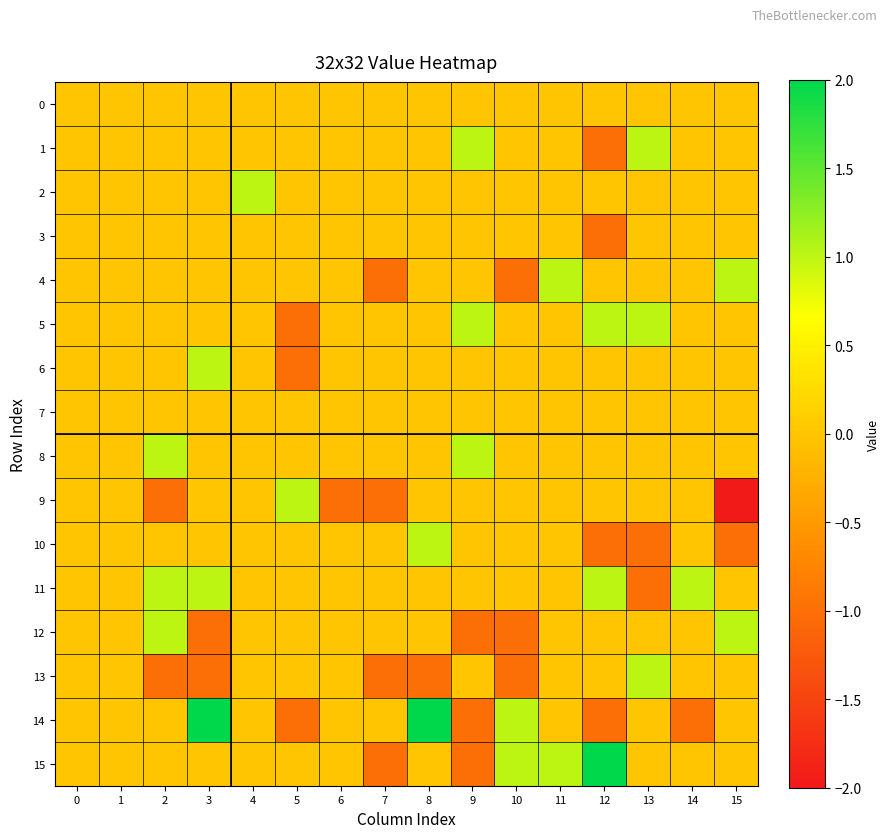

Which series has the largest total across all categories?

11